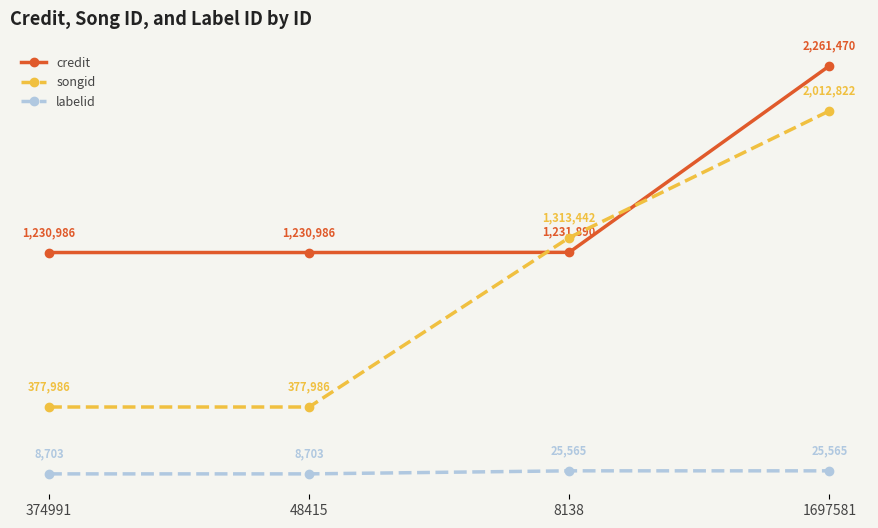

What are all the series names shown in the legend?

credit, songid, labelid